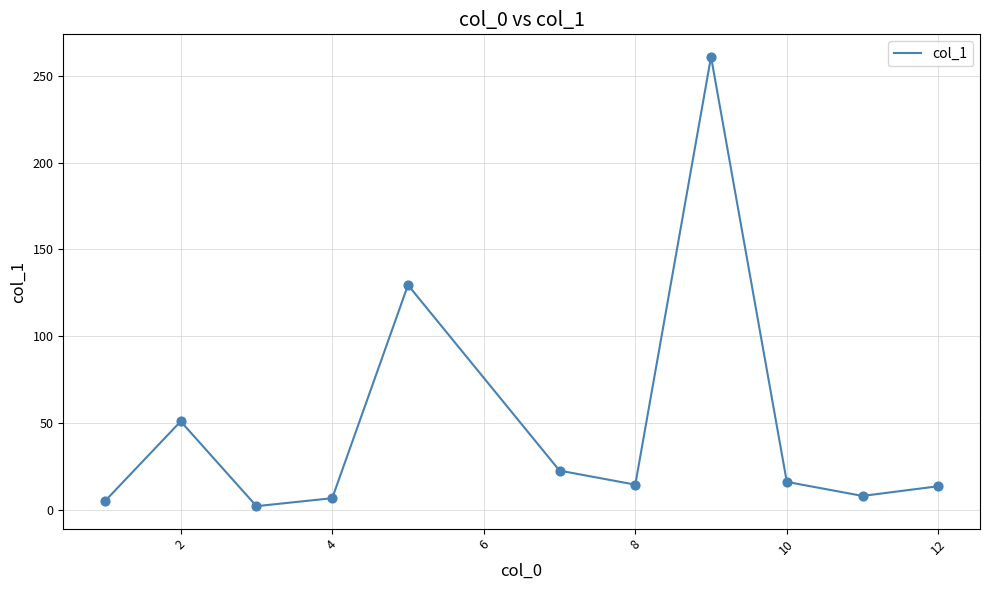

What is the greatest value displayed?

261.1